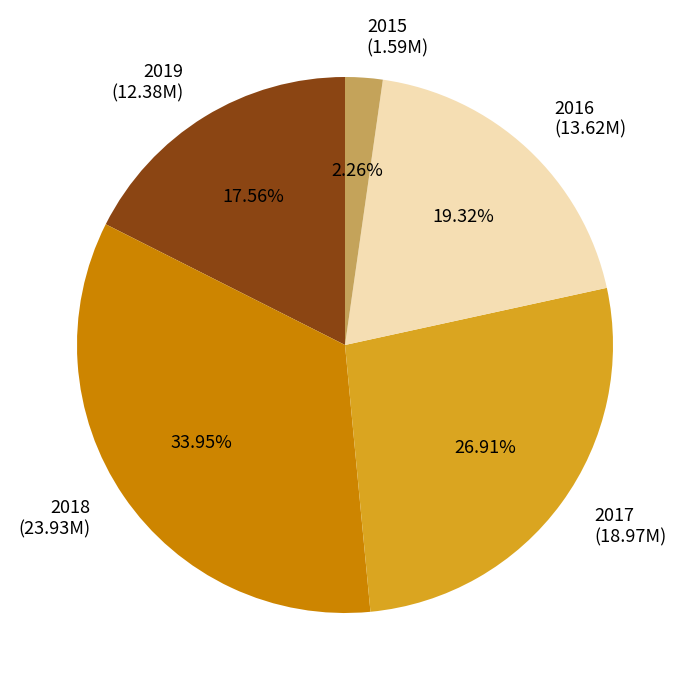

To the nearest percent, what portion does 2018 represent?

34%